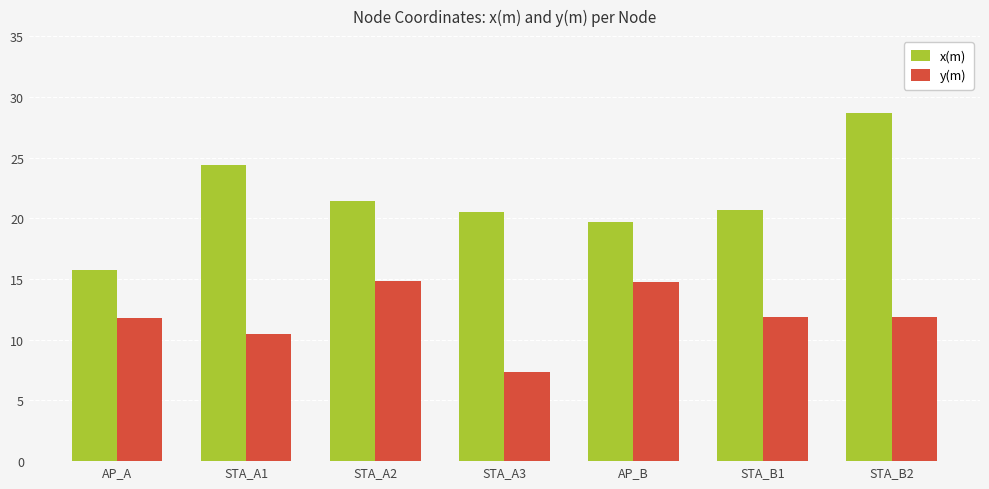

List the series in order of their overall mean, highest first.

x(m), y(m)